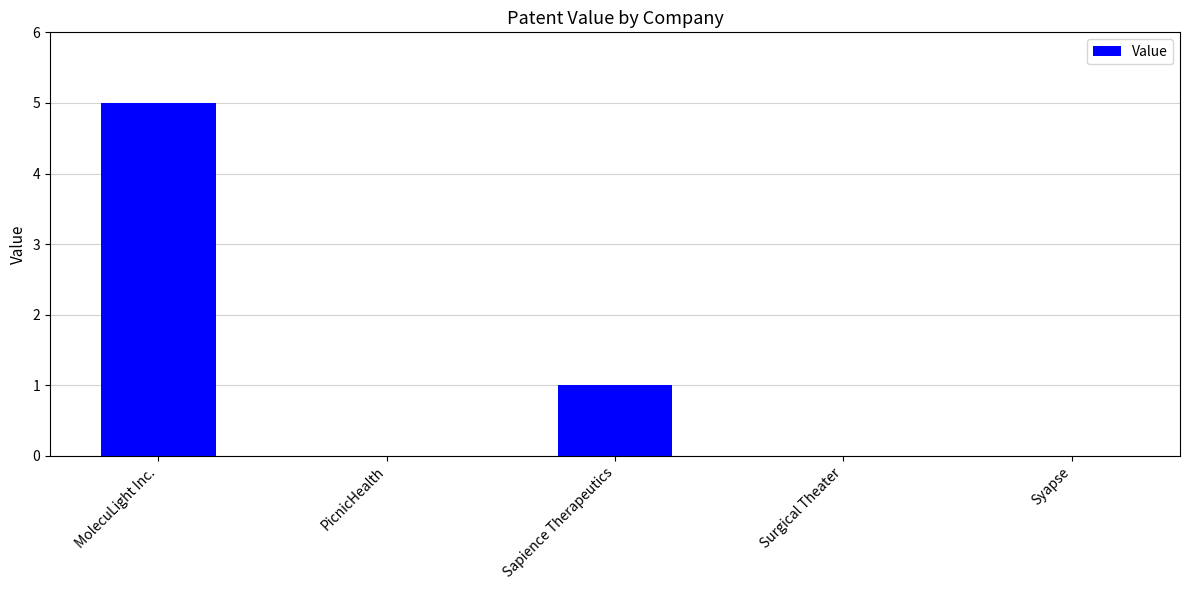

What is the sum of all values?

6